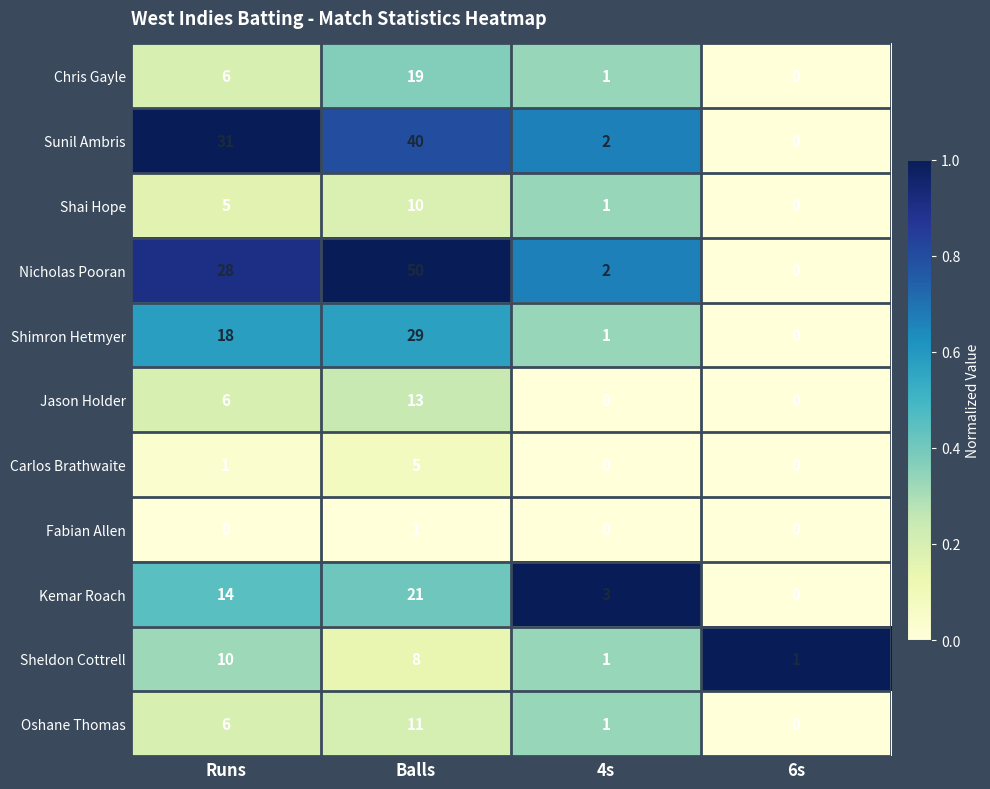

Which category has the lowest value in the Shai Hope series?

6s